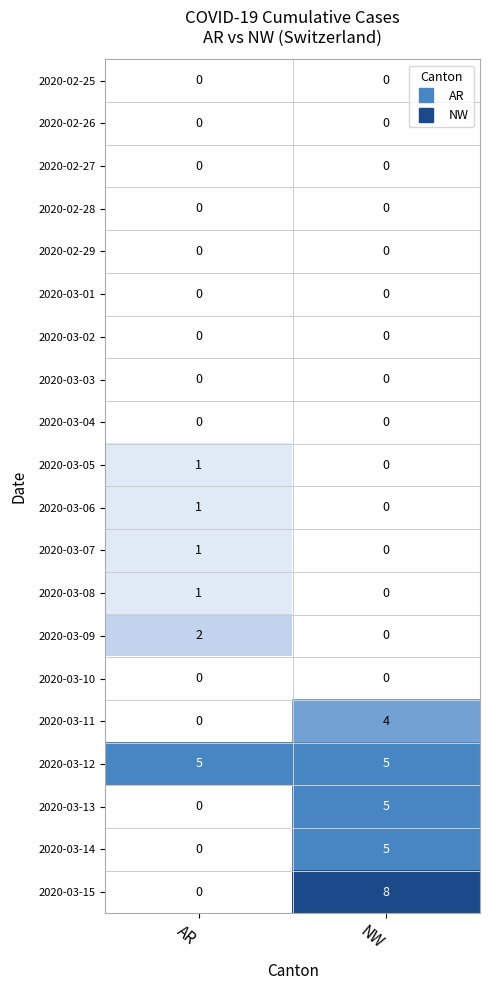

What is the difference between the highest and lowest values at AR?

5